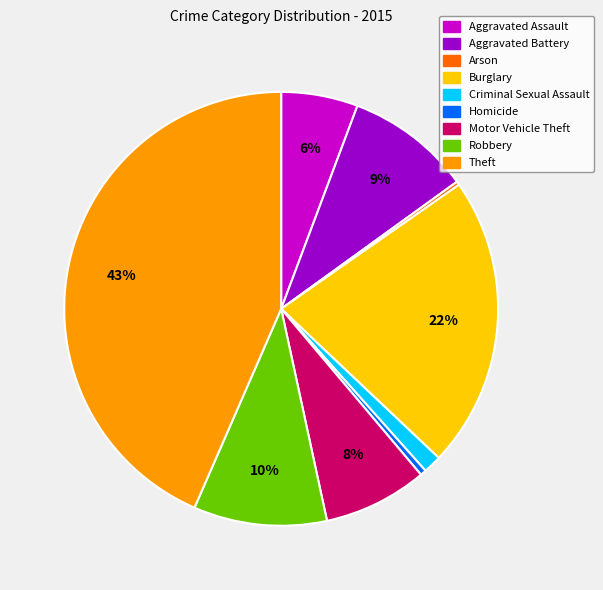

What percentage is the Motor Vehicle Theft slice, to the nearest percent?

8%